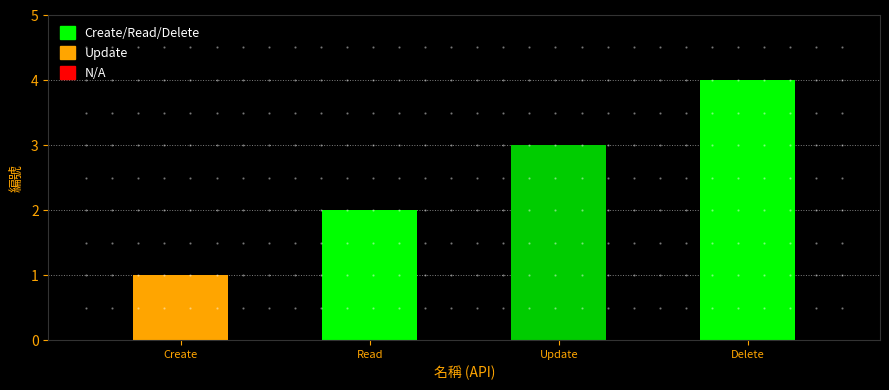

True or false: the data shows 3 at Update.

True